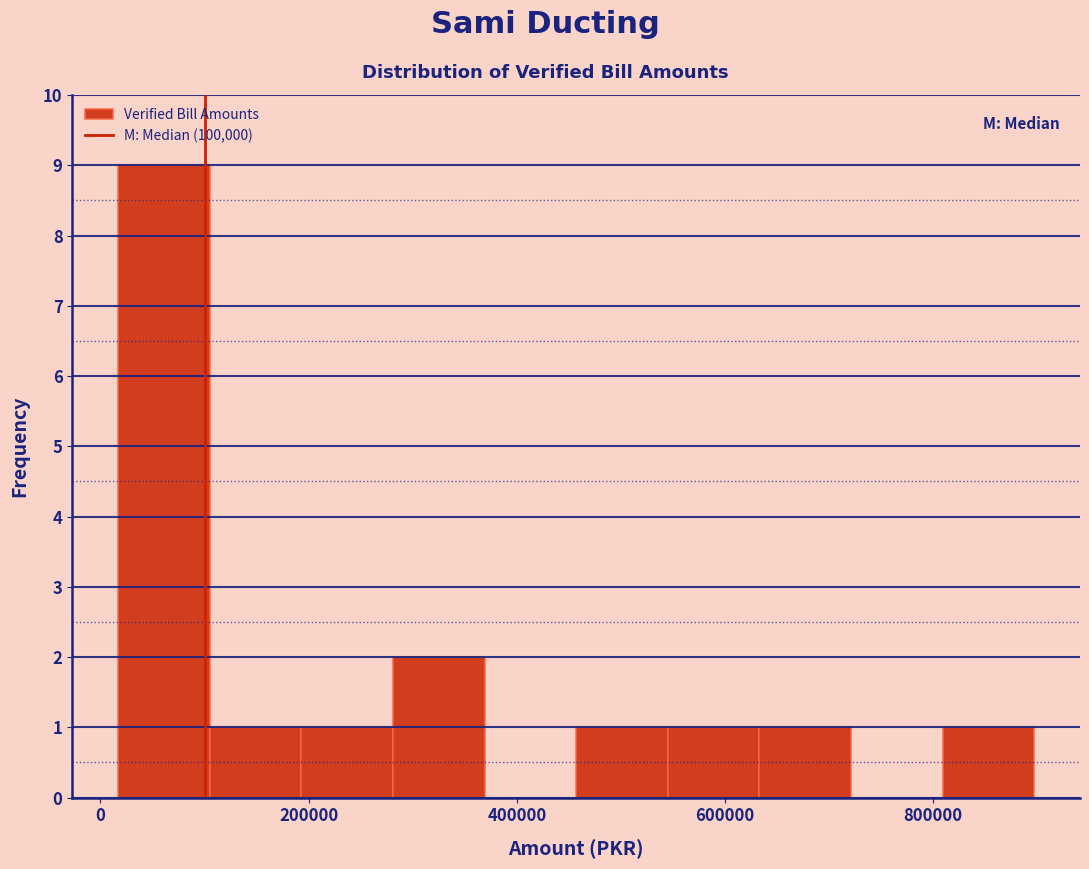

Reading left to right, list every bar in this chart as the range it spans on the x-axis followed by its height. Neither the bar edges nor the heights are printed on the chart, so give them approximately, as read against the axes.

20000 to 100000: 9
100000 to 200000: 1
200000 to 280000: 1
280000 to 360000: 2
360000 to 460000: 0
460000 to 540000: 1
540000 to 640000: 1
640000 to 720000: 1
720000 to 800000: 0
800000 to 900000: 1